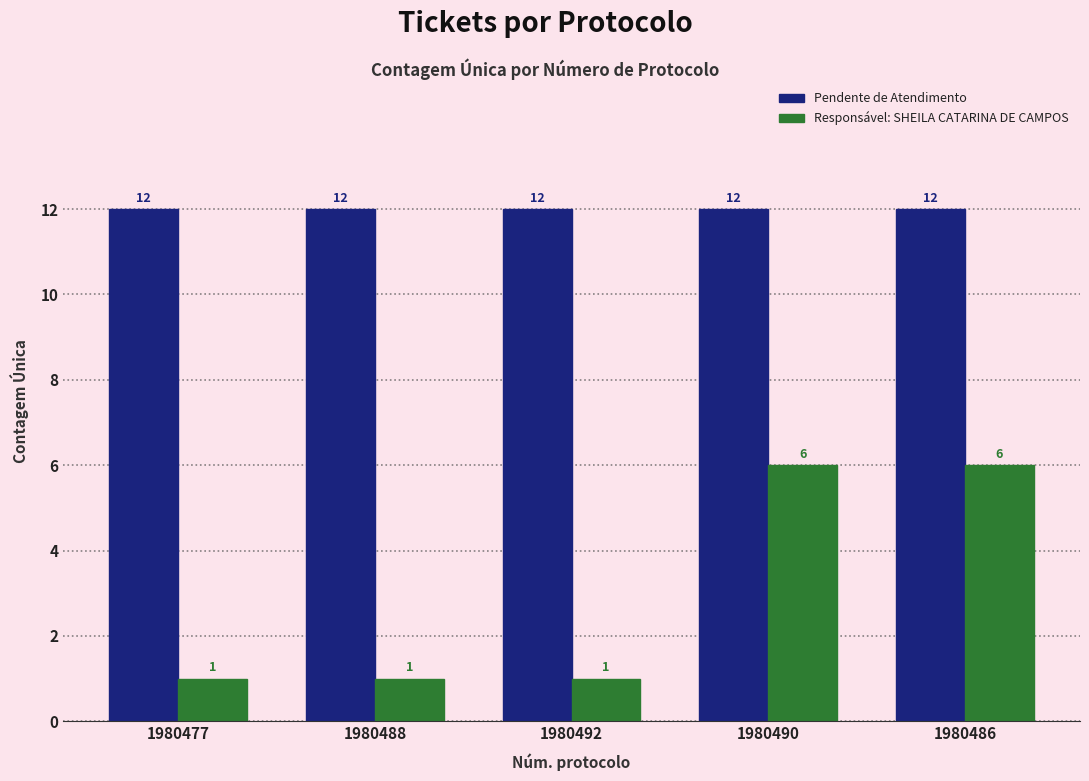

What is the maximum value shown in the chart?

12